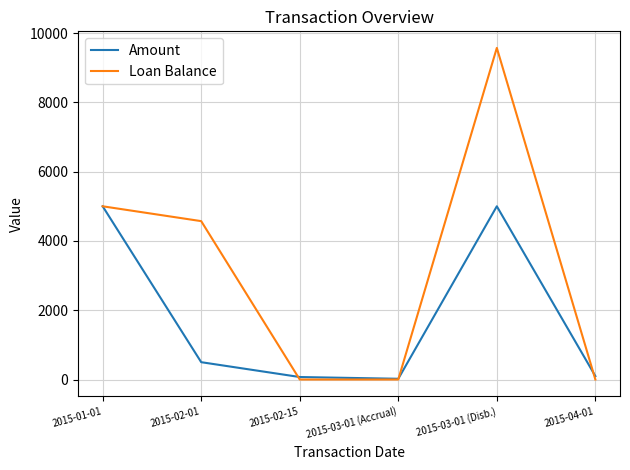

How many interior local peaks does the Amount series have?

1